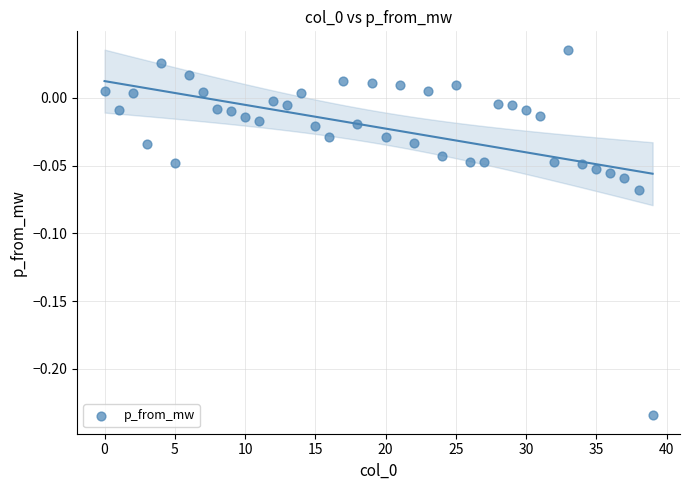

What is the range of Y values (max minus min)?

0.3